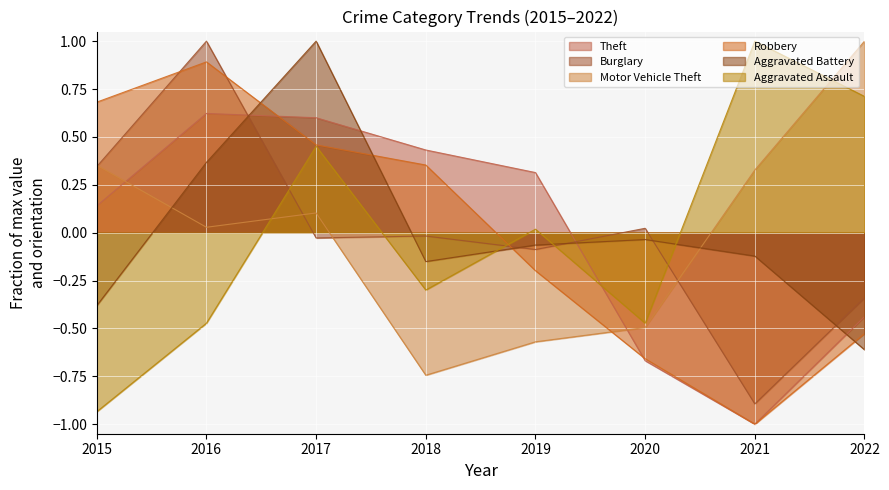

Which series ends up on top after the final intersection of Robbery and Aggravated Assault?

Aggravated Assault